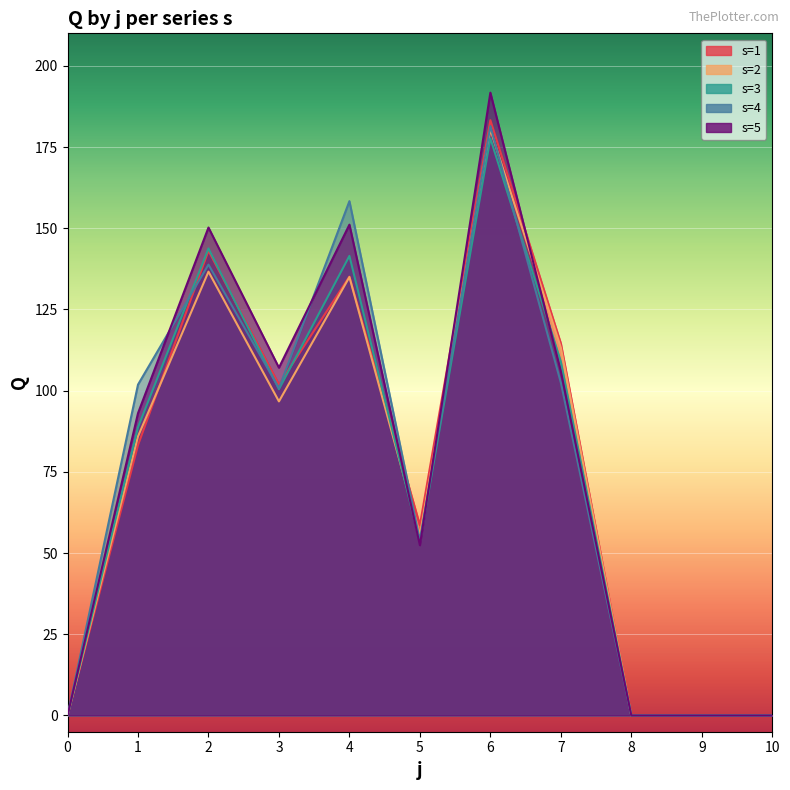

What is the average value of the 3 series?

74.0